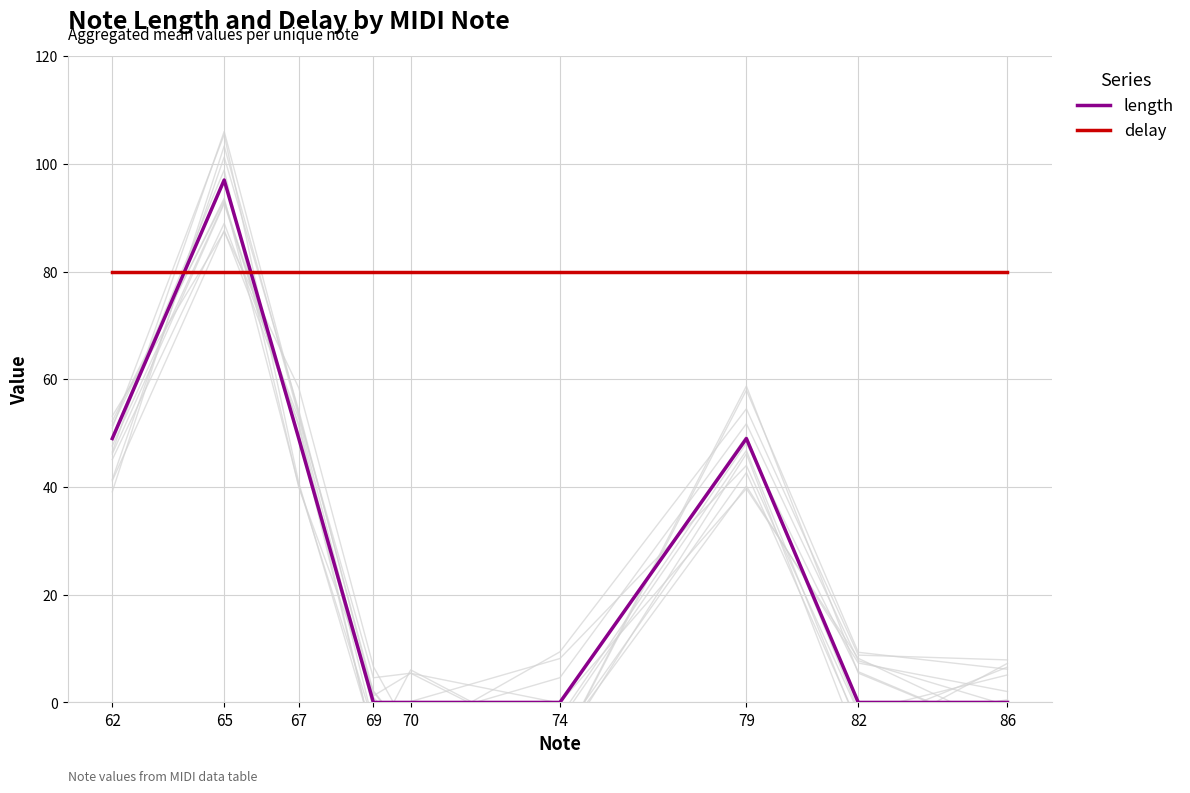

What is the lowest value of the delay series?

80